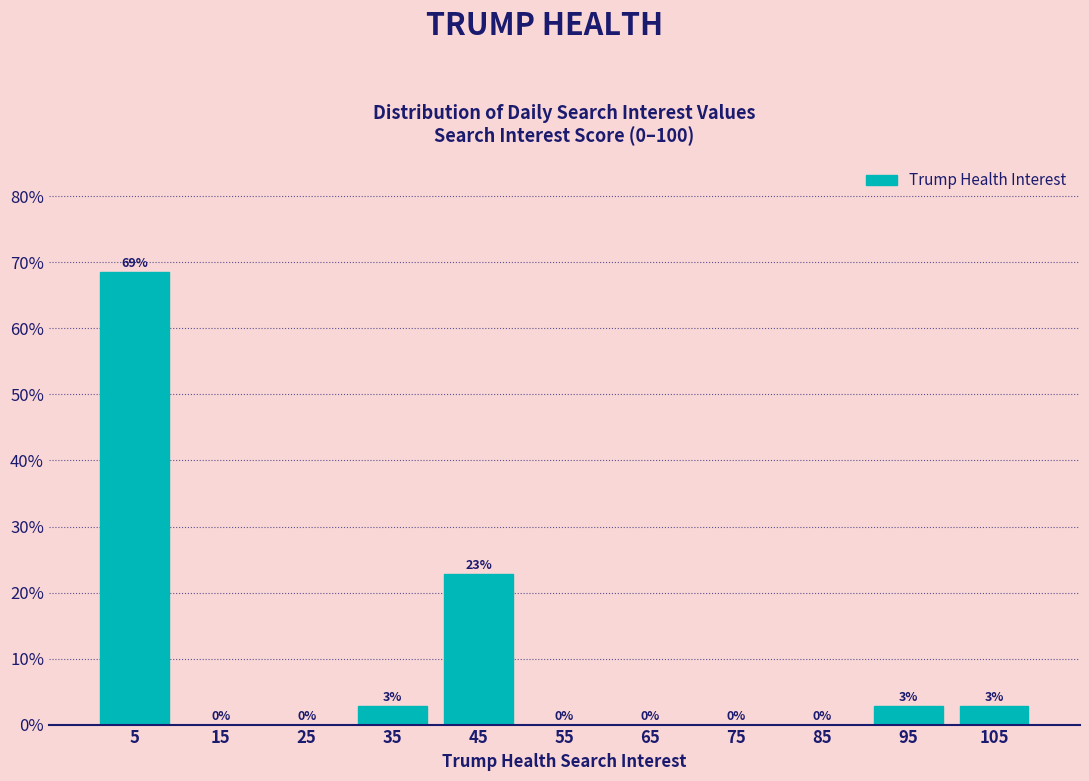

Which range on the x-axis has the tallest bar?

0 to 10